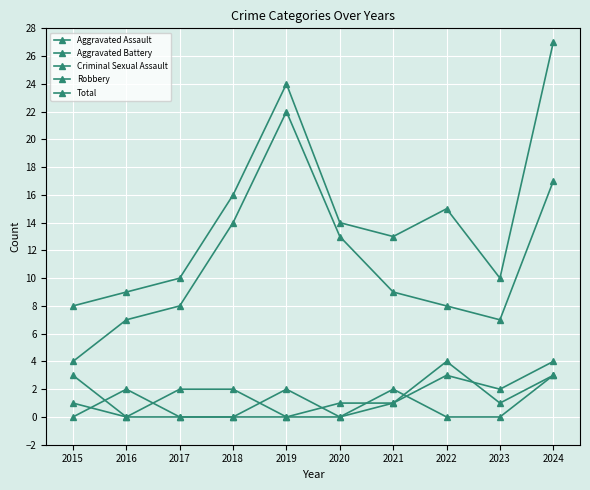

How many lines are shown in the chart?

5